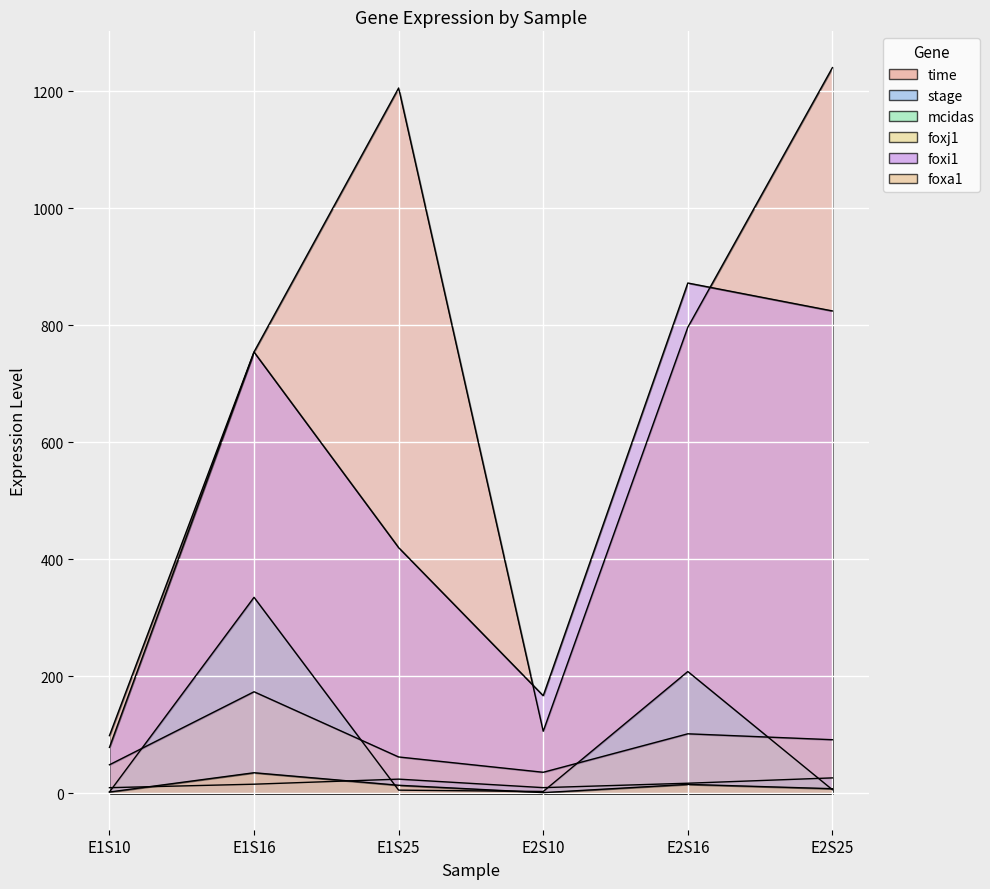

What is the difference between the maximum and minimum values in the foxa1 series?

34.0